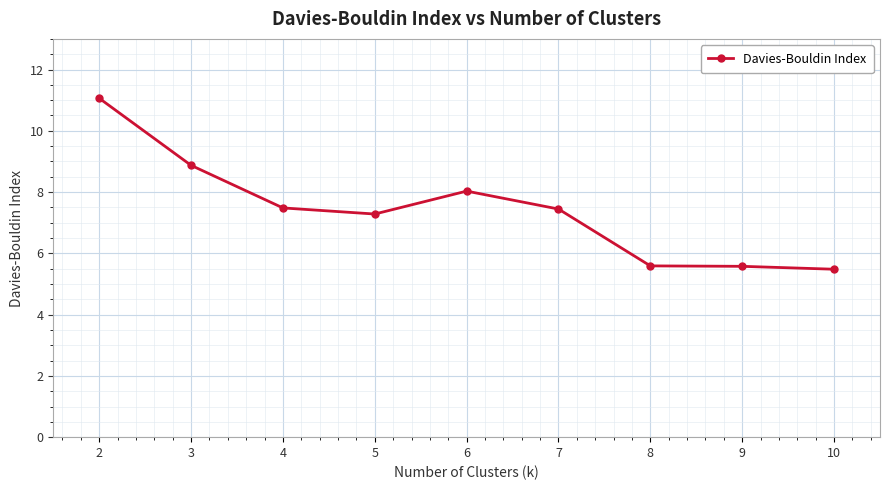

What is the value of the 3rd point from the left?

7.5